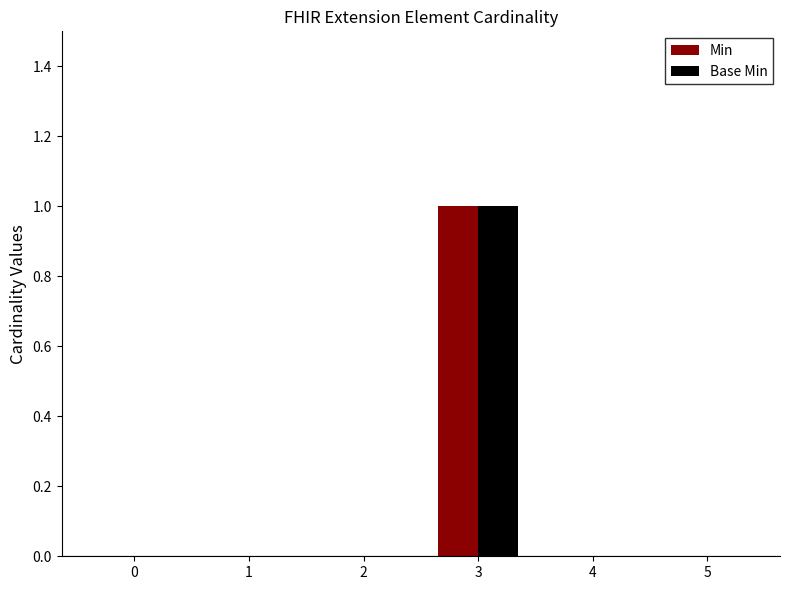

Reading right to left, transcribe all the data shown in this chart.

Min: 0	0	1	0	0	0
Base Min: 0	0	1	0	0	0